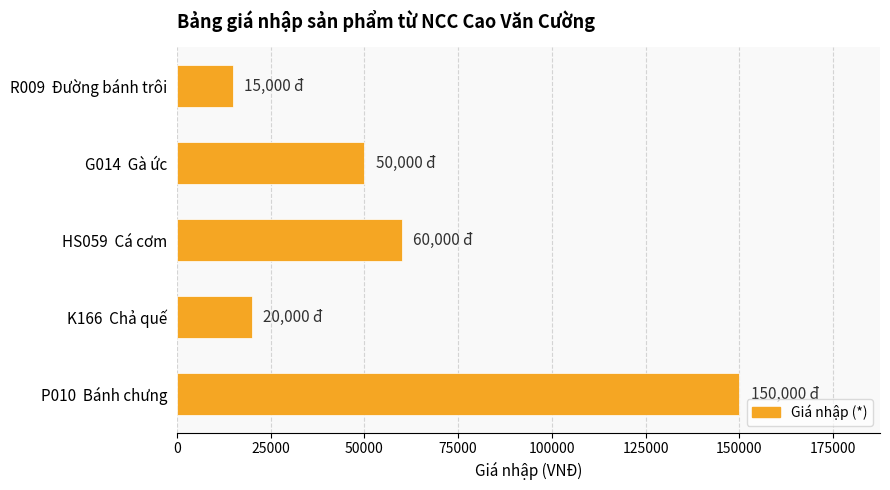

What is the change in value from R009  Đường bánh trôi to K166  Chả quế?

+5000